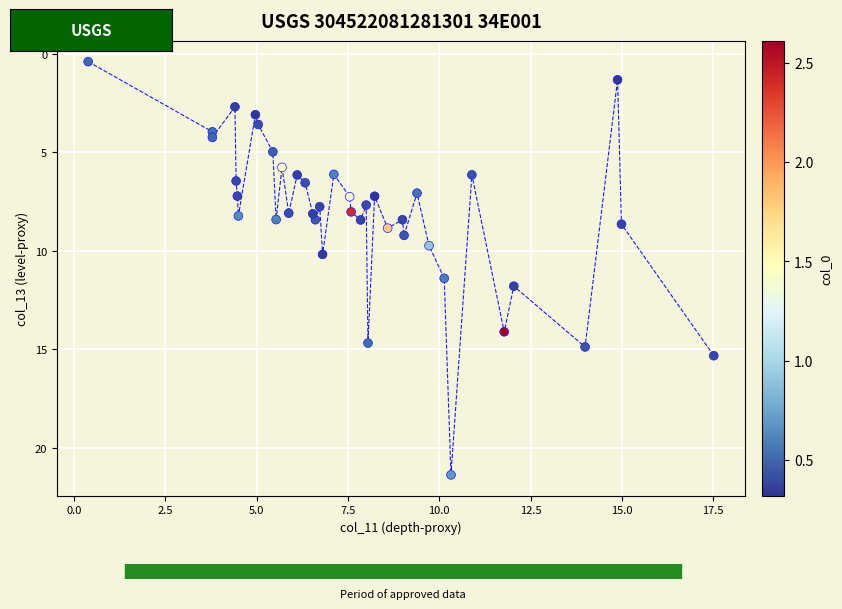

What is the range of X values (max minus min)?

17.1